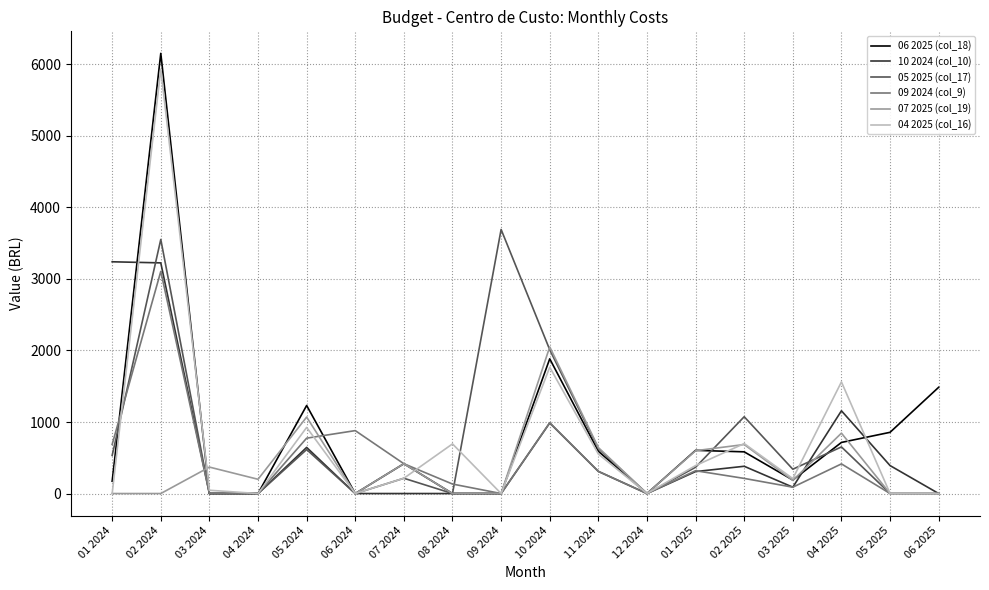

At which label does 04 2025 (col_16) reach its peak?

02 2024